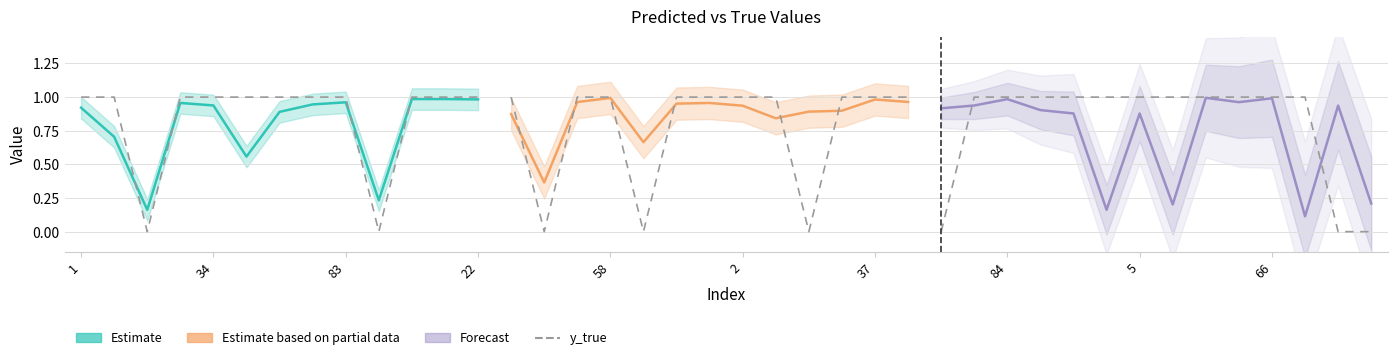

How many interior local peaks does the y_pred series have?

11